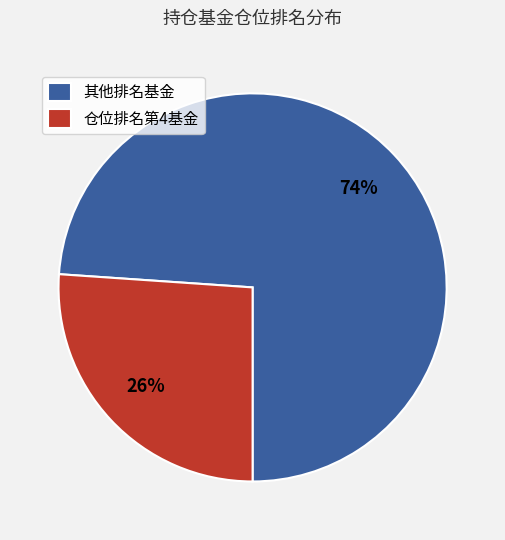

Is it true that 其他排名基金 is 74% of the pie?

True